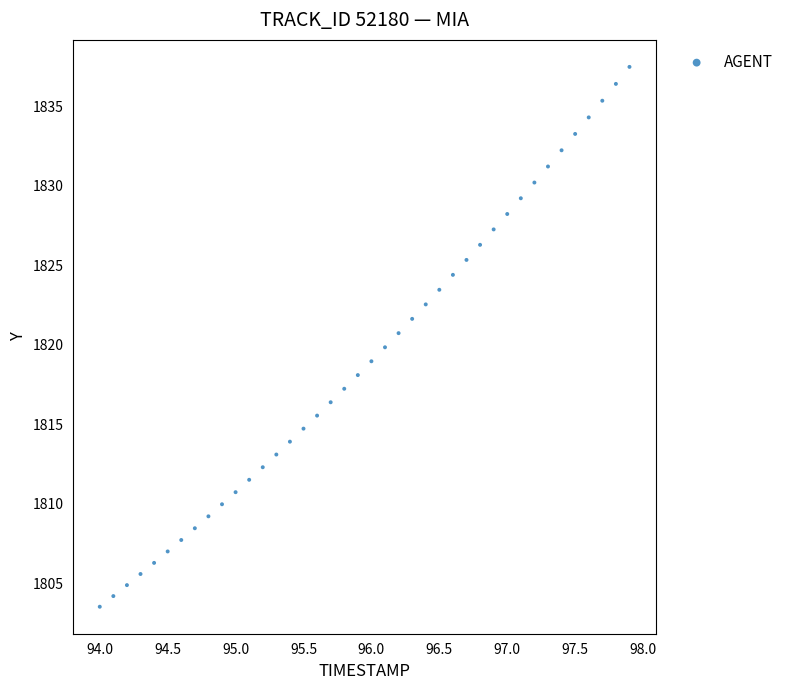

What is the range of X values (max minus min)?

3.9